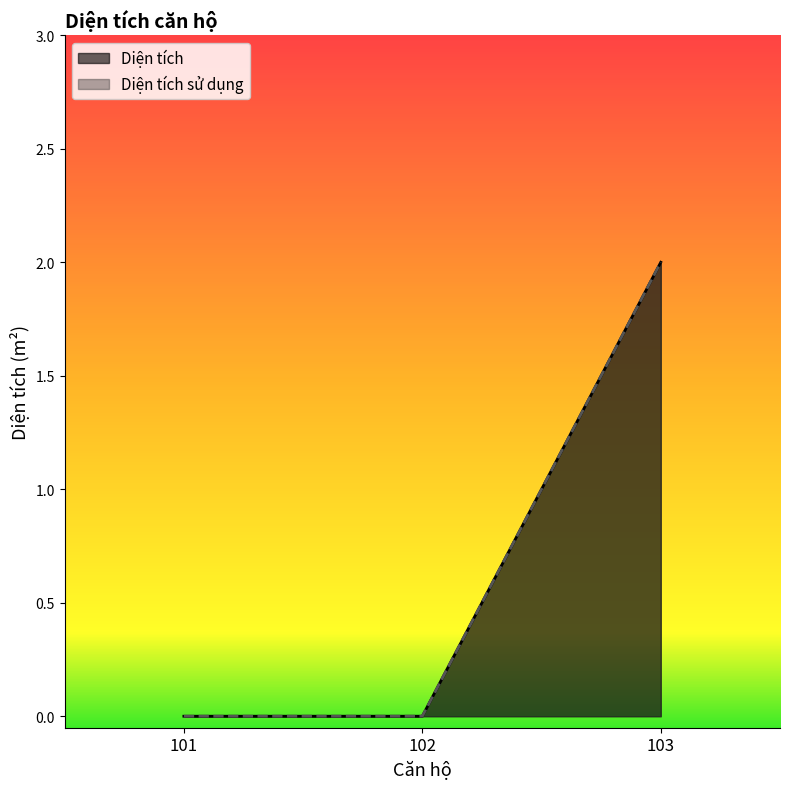

How many positive values does the Diện tích series have?

1